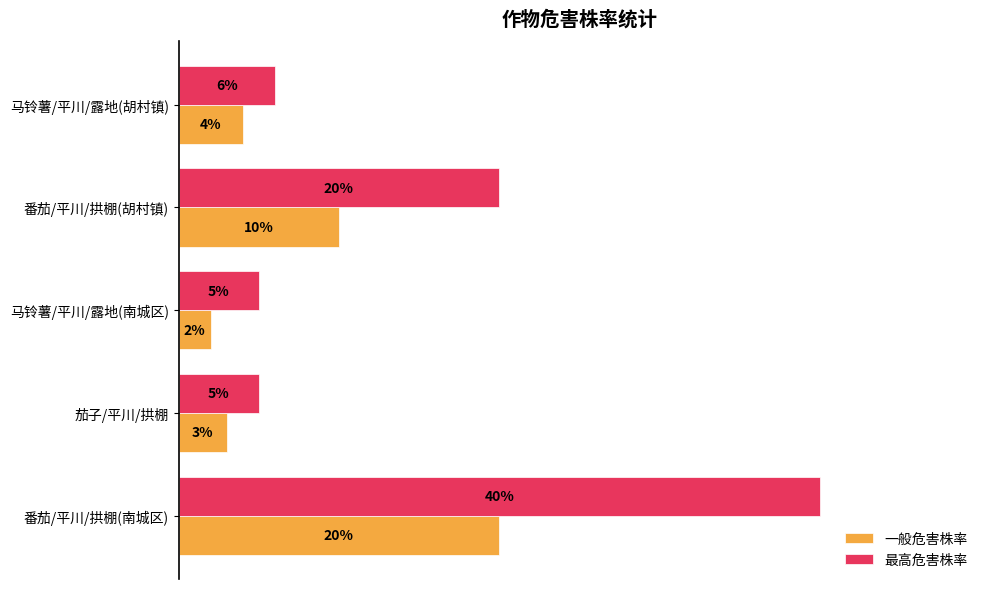

What are all the series names shown in the legend?

一般危害株率, 最高危害株率